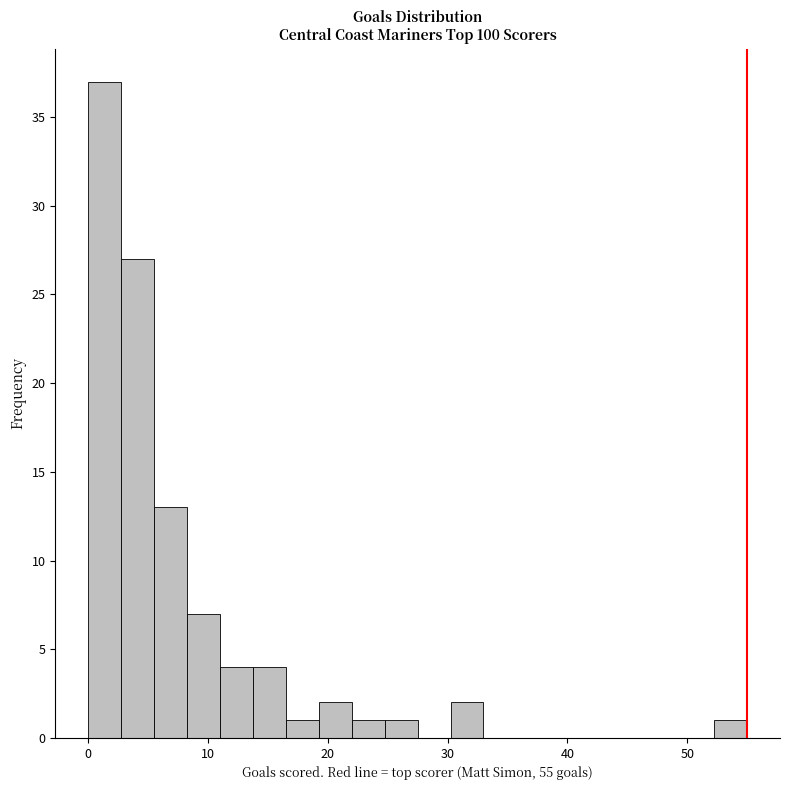

Around what value on the x-axis is the tallest bar? Give the approximate position of its centre, as read against the axis.

1